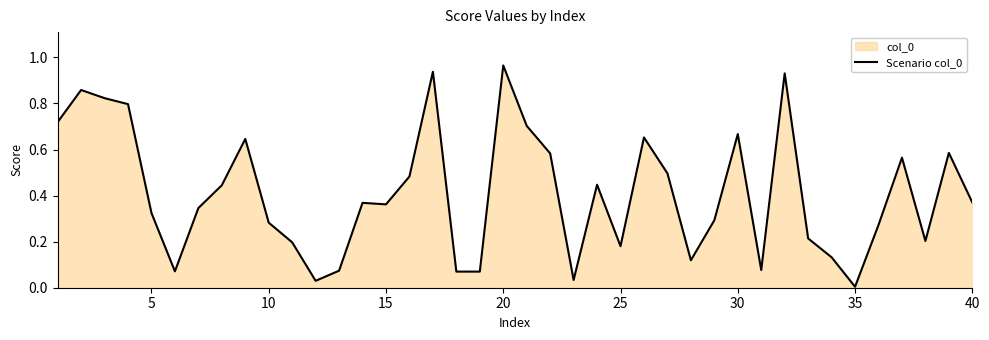

Reading left to right, list all the values displayed in this chart.

0.7	0.9	0.8	0.8	0.3	0.1	0.3	0.4	0.6	0.3	0.2	0.0	0.1	0.4	0.4	0.5	0.9	0.1	0.1	1.0	0.7	0.6	0.0	0.4	0.2	0.7	0.5	0.1	0.3	0.7	0.1	0.9	0.2	0.1	0.0	0.3	0.6	0.2	0.6	0.4